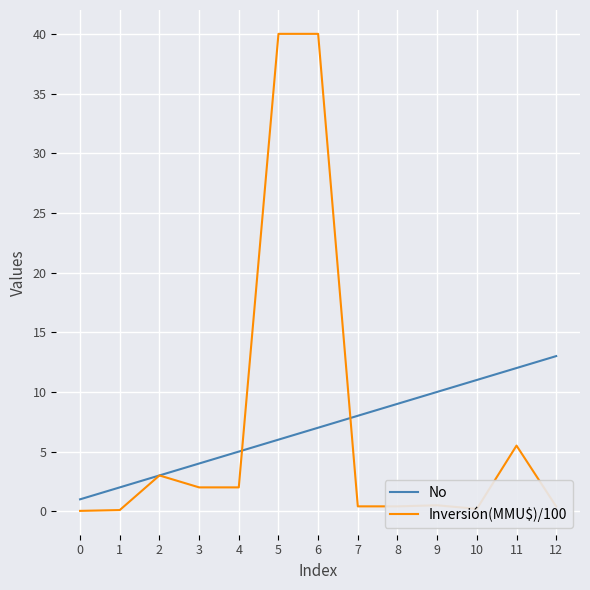

Is it true that Inversión(MMU$)/100 equals 40.0 at 5?

True